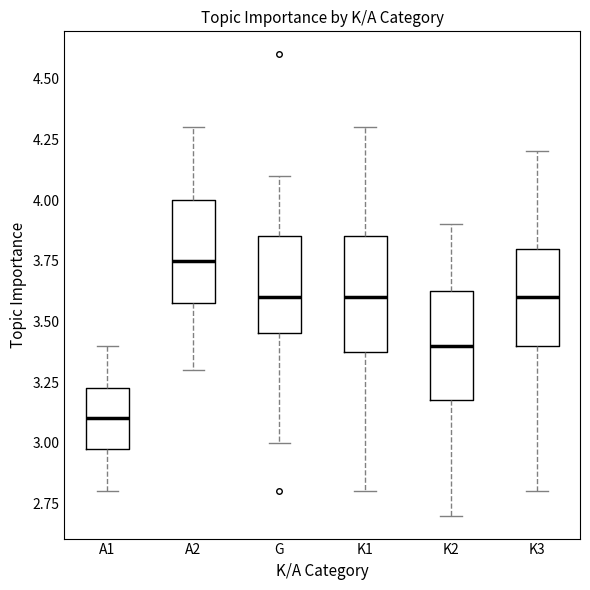

Reading left to right, read every box against the y-axis: the position of its median line, the range the box covers, and the ends of its whiskers. The values are not printed on the chart, so give them approximately, as read against the axis.

A1: median 3.10, box 3.00 to 3.25, whiskers 2.80 to 3.40
A2: median 3.75, box 3.60 to 4.00, whiskers 3.30 to 4.30
G: median 3.60, box 3.45 to 3.85, whiskers 3.00 to 4.10
K1: median 3.60, box 3.40 to 3.85, whiskers 2.80 to 4.30
K2: median 3.40, box 3.20 to 3.65, whiskers 2.70 to 3.90
K3: median 3.60, box 3.40 to 3.80, whiskers 2.80 to 4.20